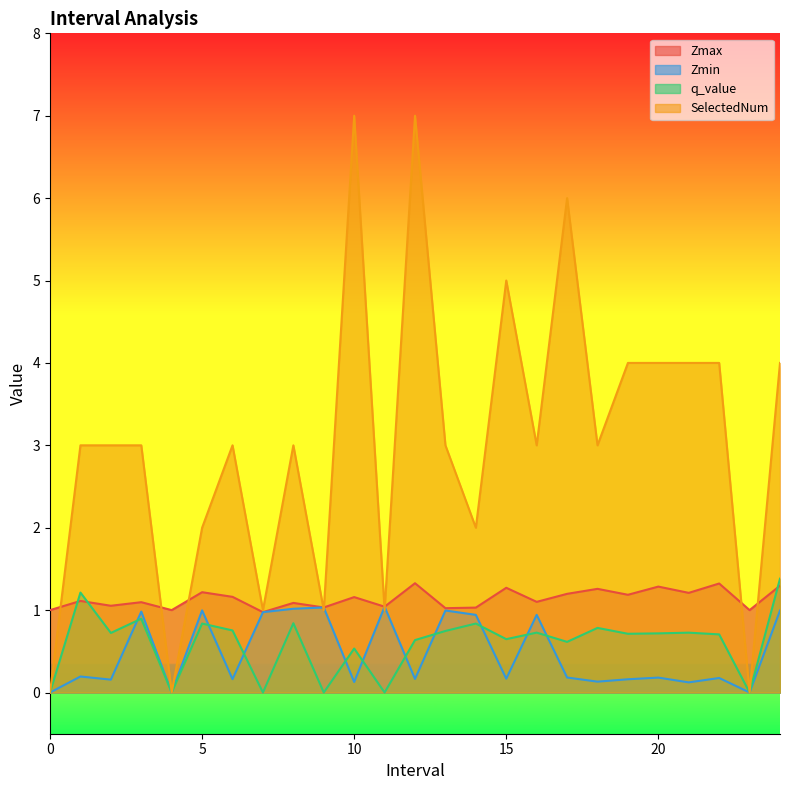

What position from the left is 8.0?

9